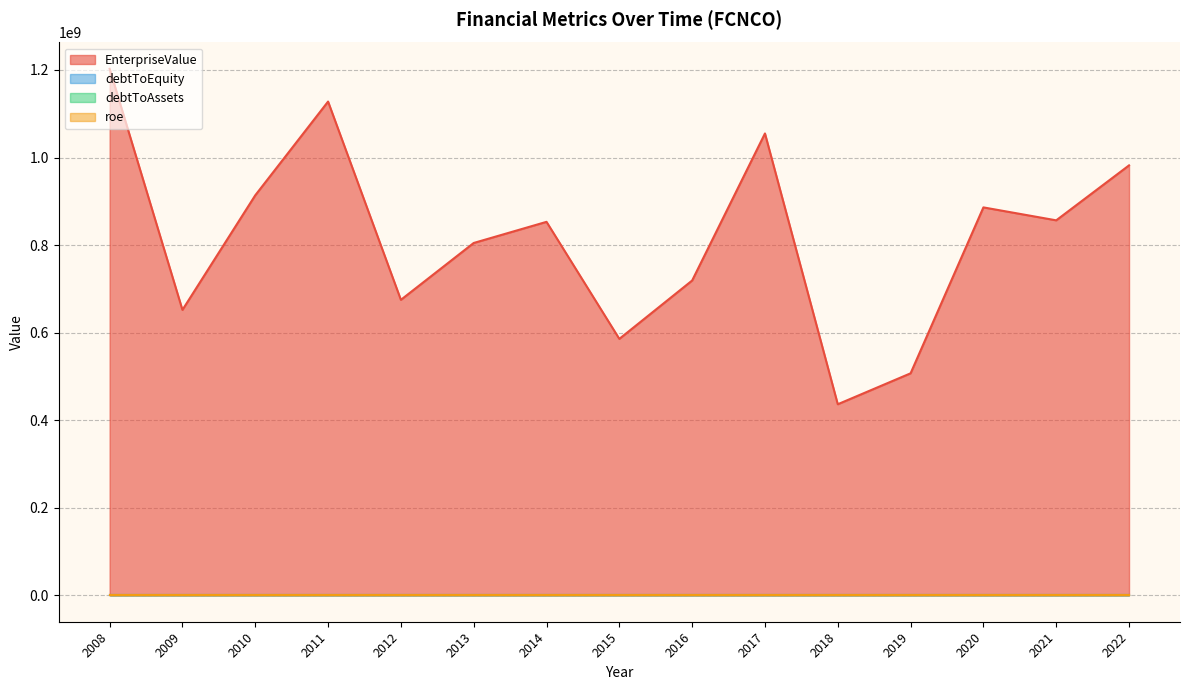

Which series has the largest total across all categories?

EnterpriseValue